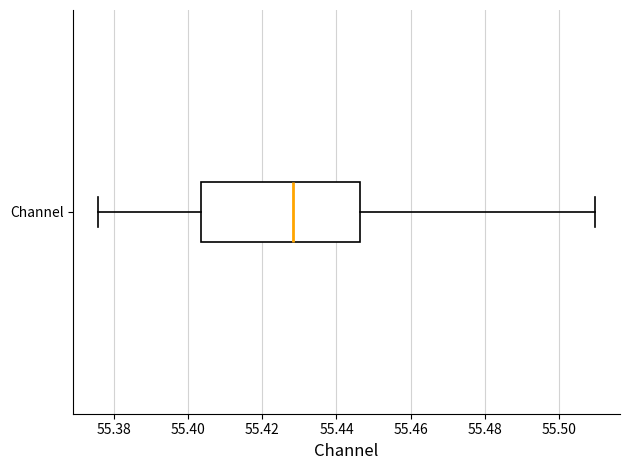

Read this box plot against the x-axis: the position of the median line, the range covered by the box, and the ends of both whiskers. The values are not printed on the chart, so give them approximately, as read against the axis.

median 55.428, box 55.404 to 55.446, whiskers 55.376 to 55.510